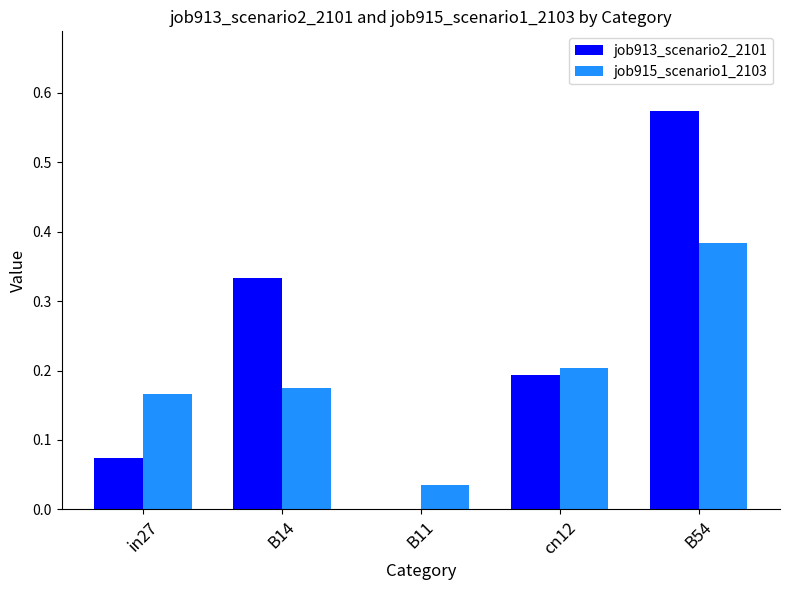

Is the value of job913_scenario2_2101 at in27 greater than the value of job915_scenario1_2103 at B11?

Yes